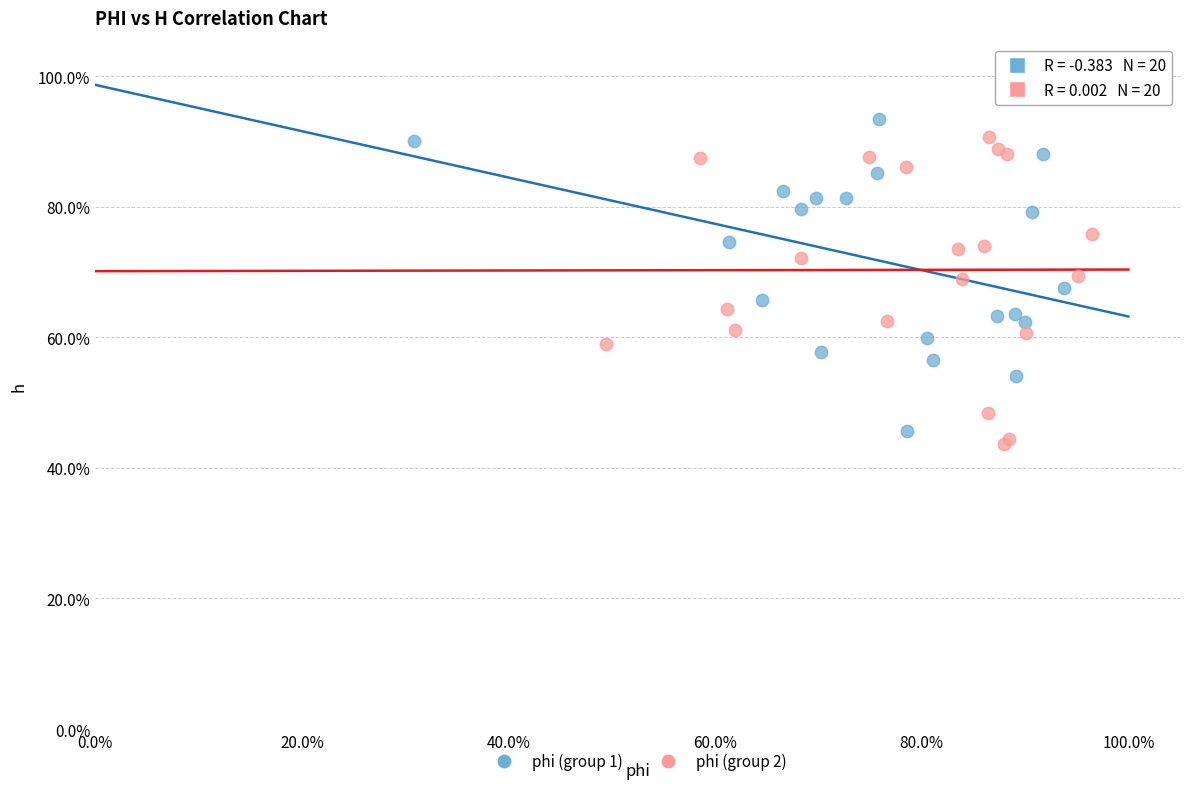

What are all the series names shown in the legend?

phi (group 1), phi (group 2)